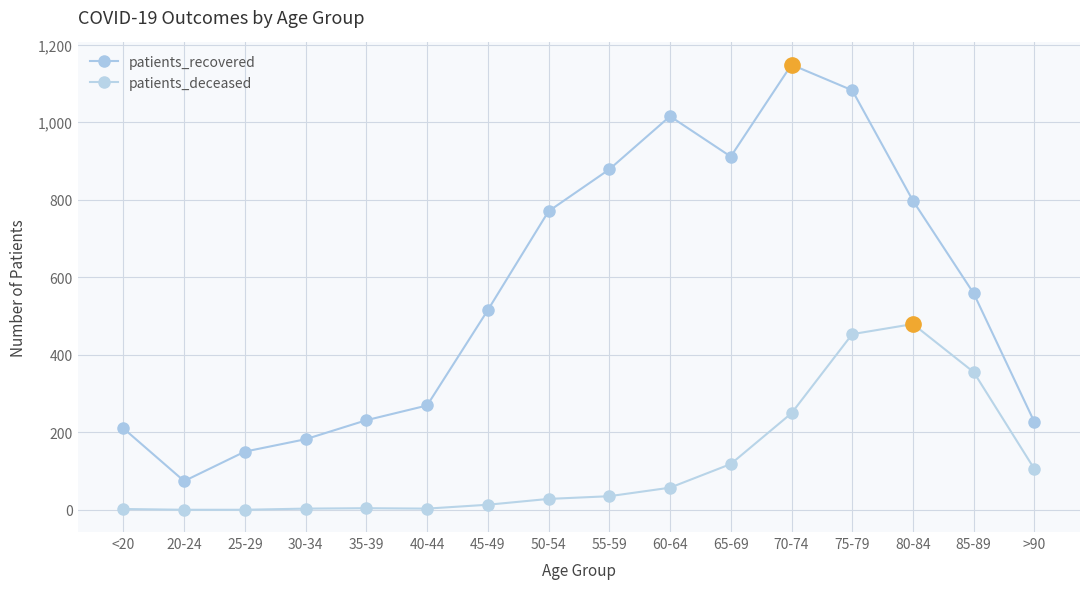

At which label is patients_recovered closest to 611?

85-89